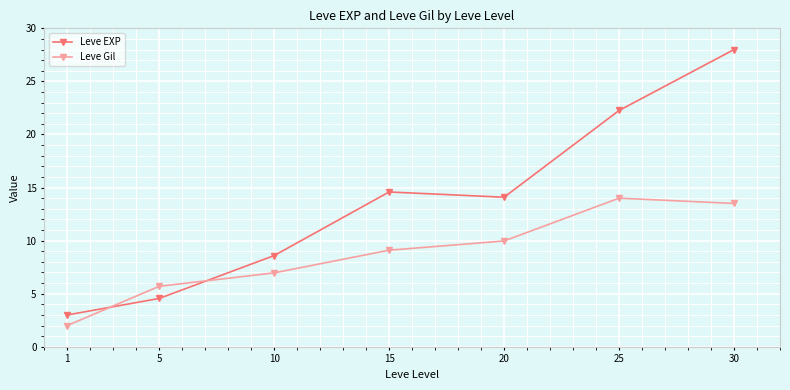

Reading right to left, transcribe all the data shown in this chart.

Leve EXP: 30=28.0	25=22.3	20=14.1	15=14.6	10=8.6	5=4.6	1=3.0
Leve Gil: 30=13.5	25=14.0	20=10.0	15=9.1	10=7.0	5=5.7	1=2.0